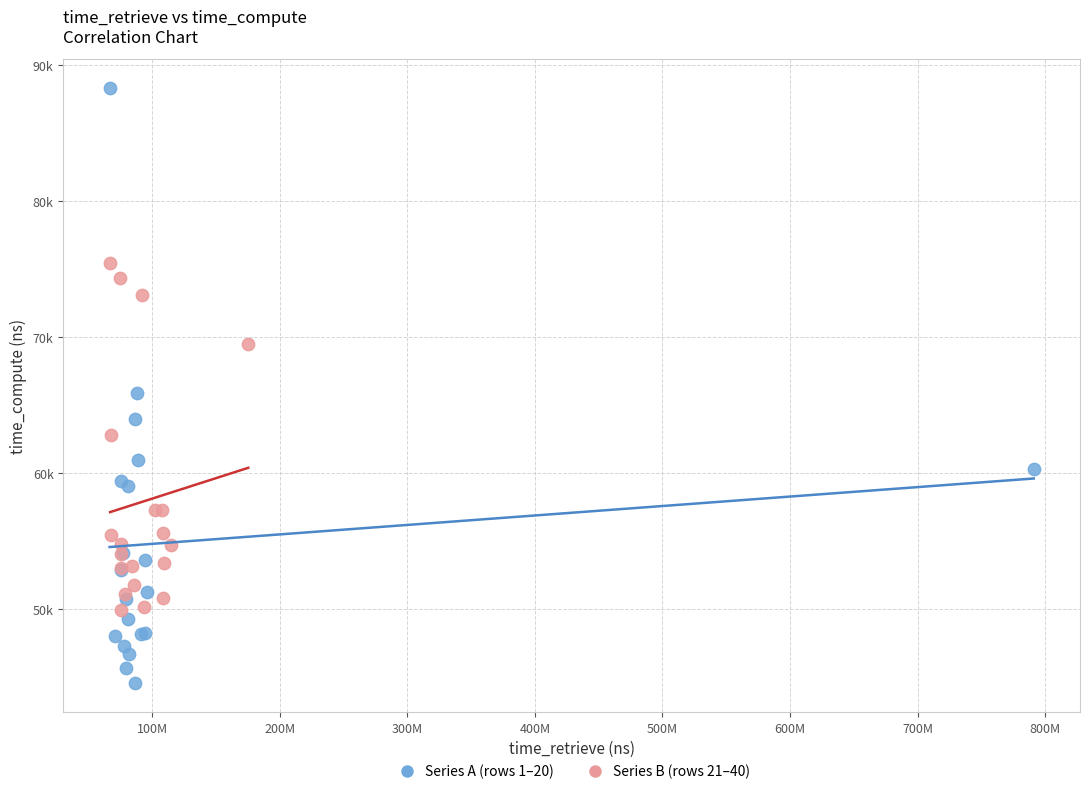

Which series contains the highest Y value?

Series A (rows 1–20)